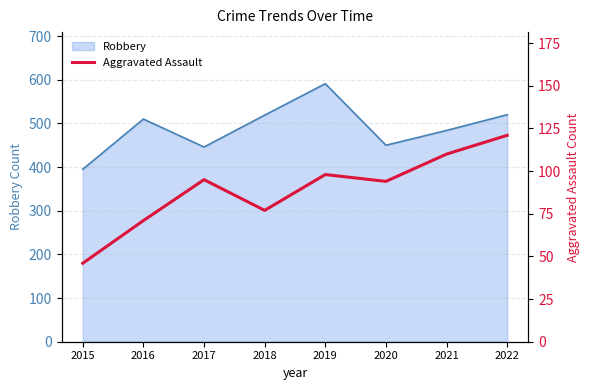

True or false: the data shows 110 at 2021.

True